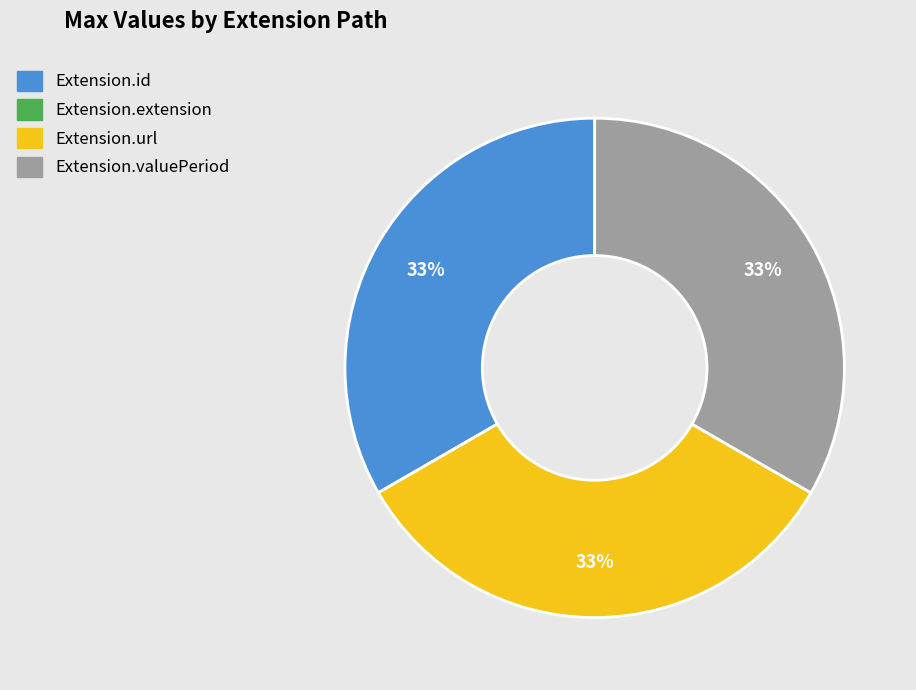

To the nearest percent, what portion does Extension.url represent?

33%